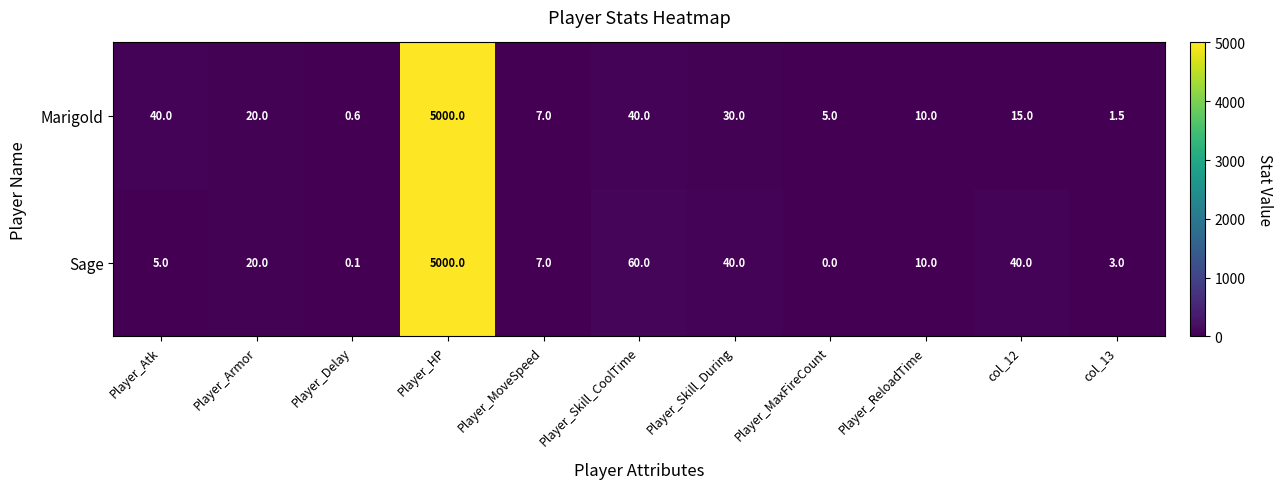

Which series has the largest total across all categories?

Sage